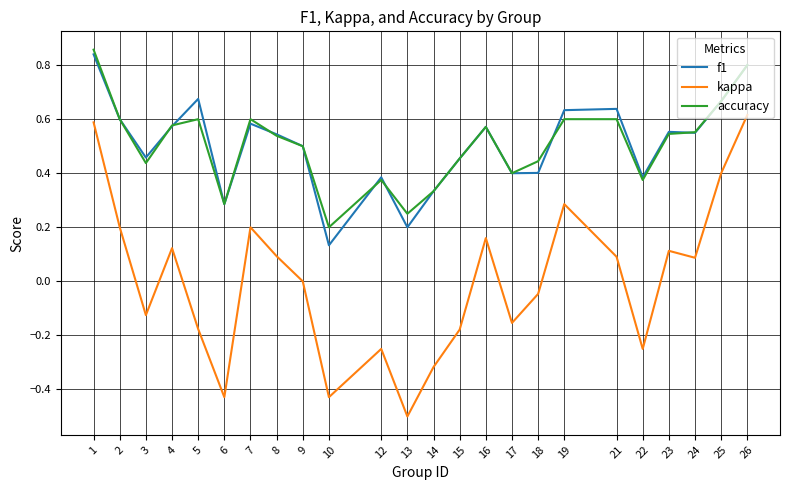

What is the smallest value displayed?

-0.5